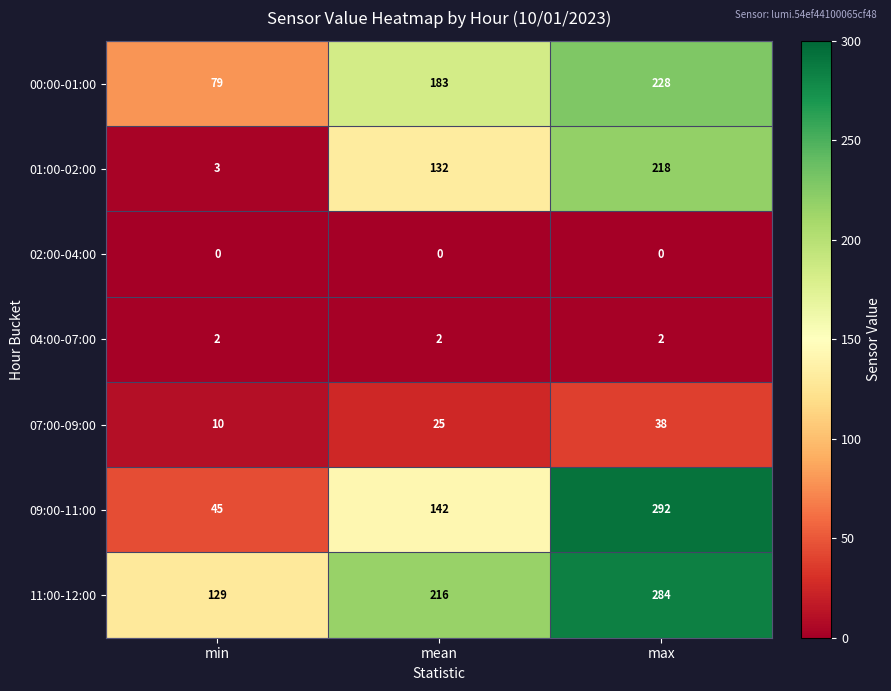

What is the maximum value shown in the chart?

292